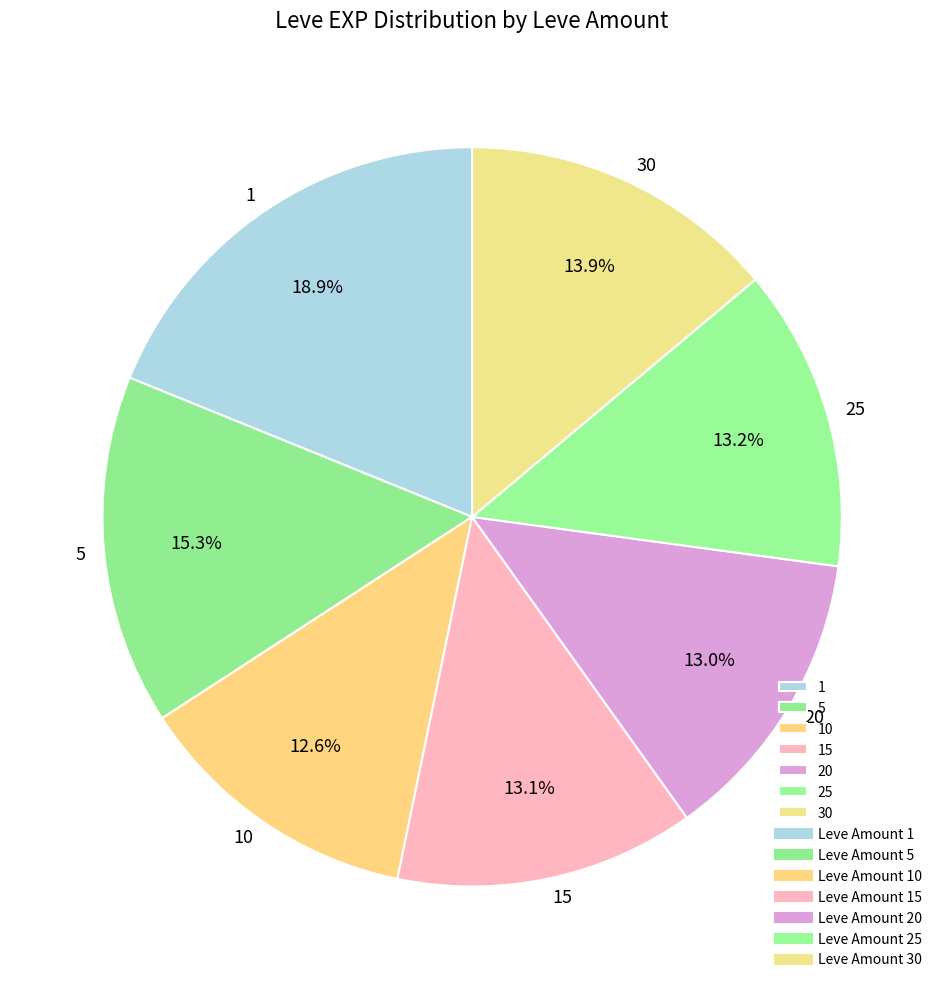

What percentage is NOT represented by 1?

81.1%